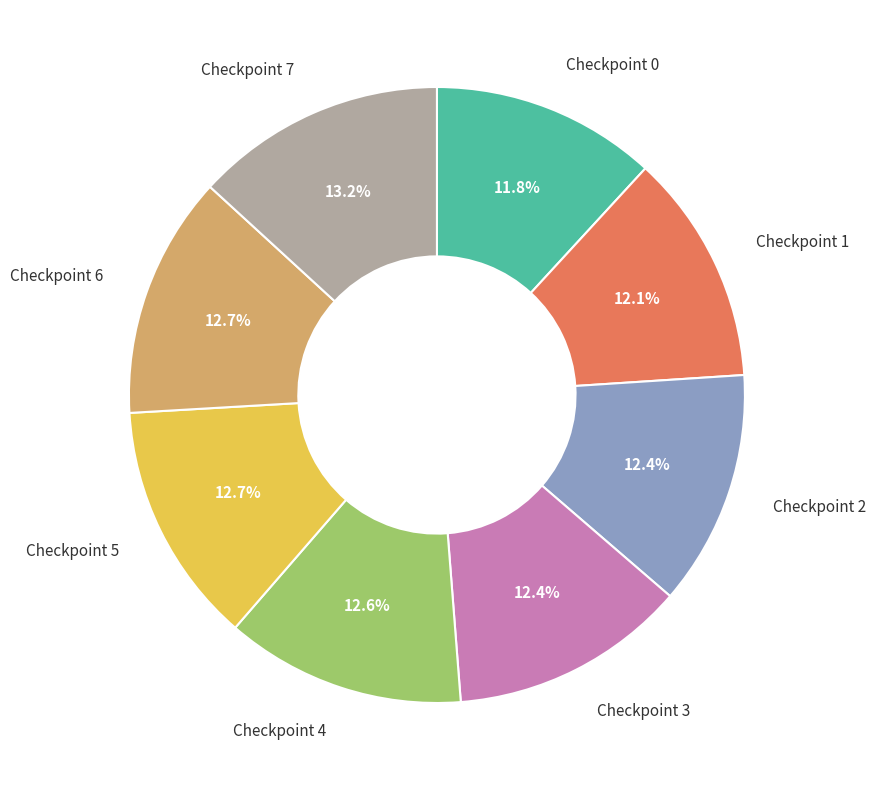

How many segments does this pie chart have?

8